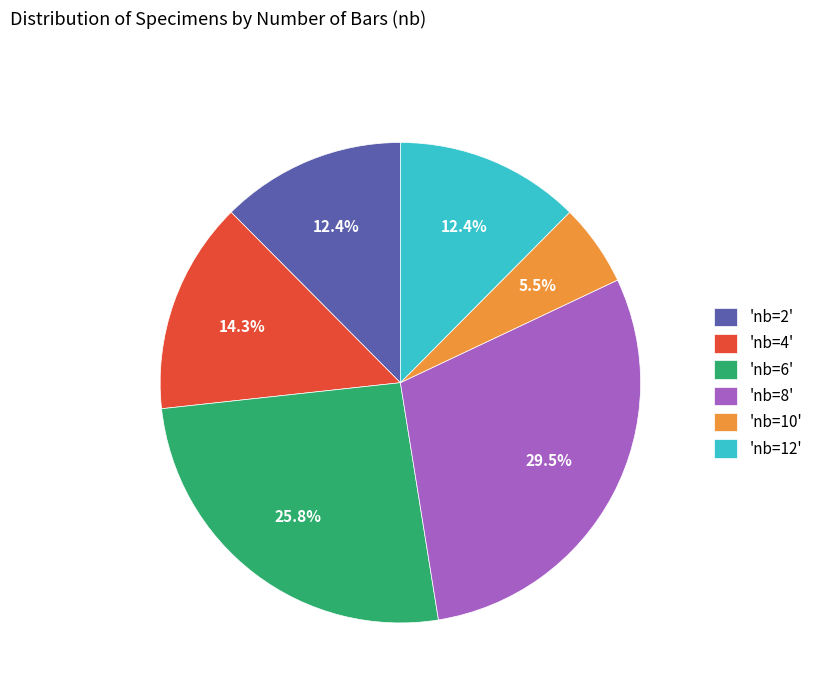

To the nearest percent, what is the average slice percentage?

17%